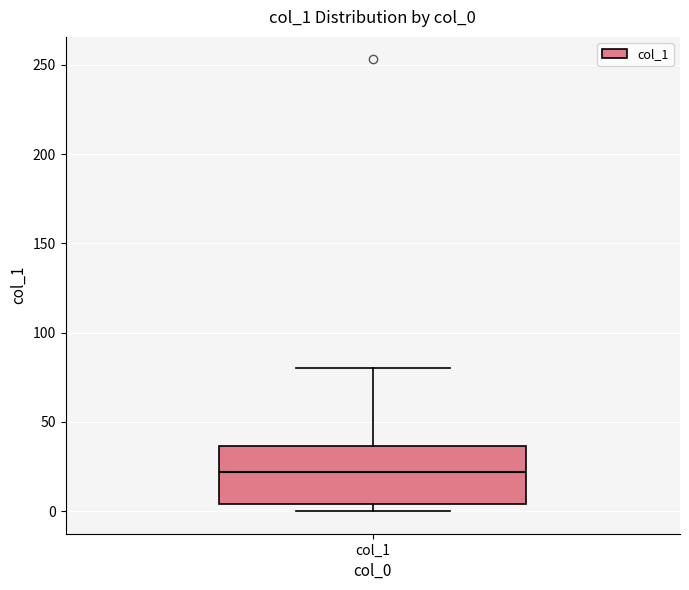

Read this box plot against the y-axis: the position of the median line, the range covered by the box, and the ends of both whiskers. The values are not printed on the chart, so give them approximately, as read against the axis.

median 20, box 5 to 35, whiskers 0 to 80